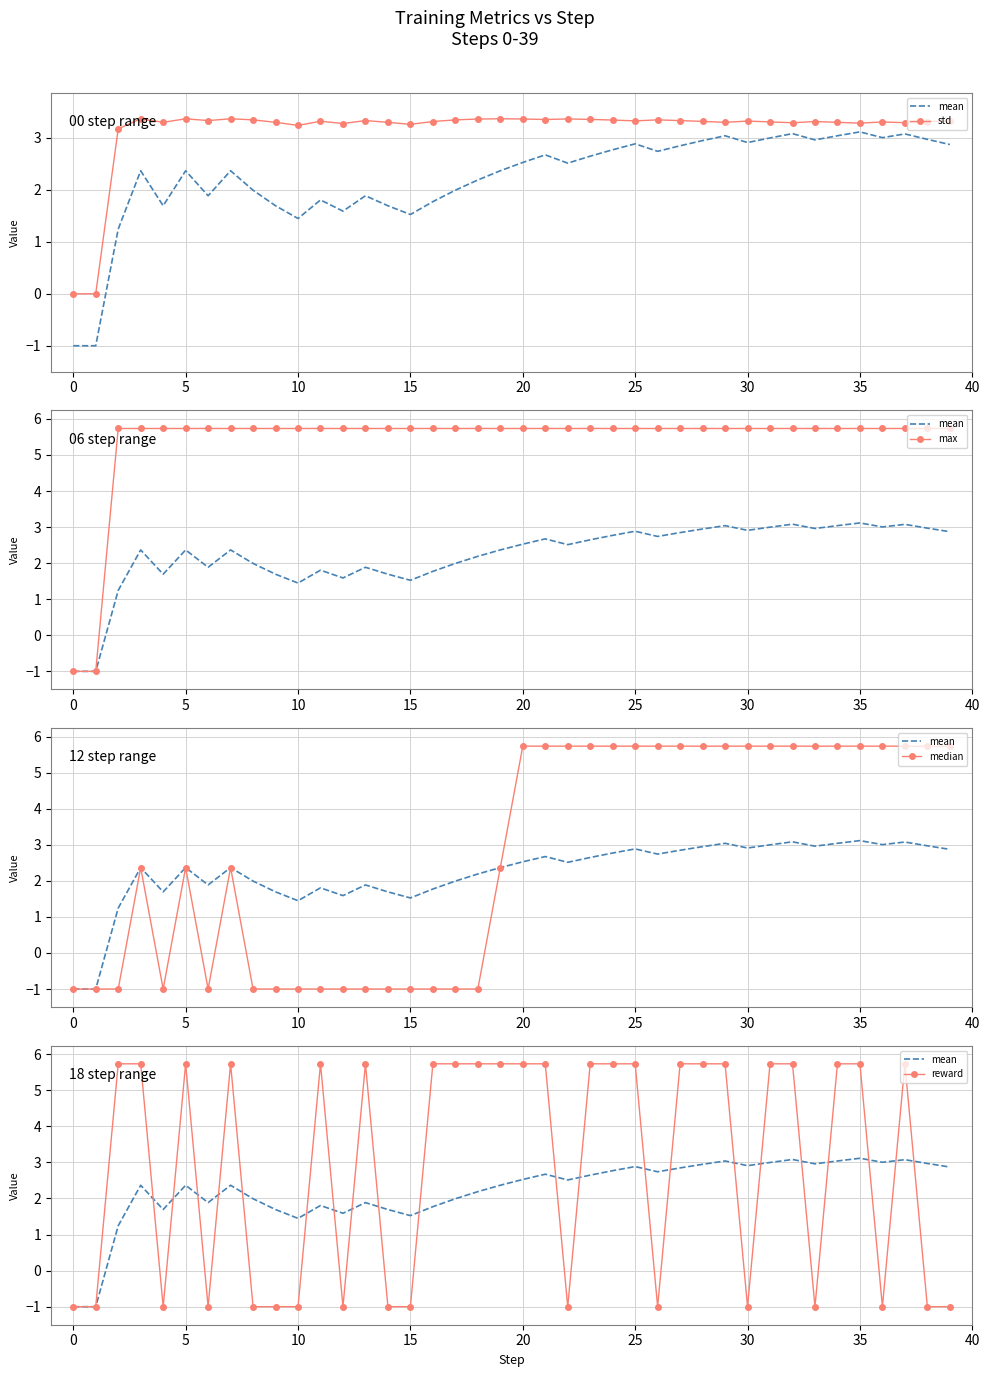

At how many categories does at least one series exceed 4?

38